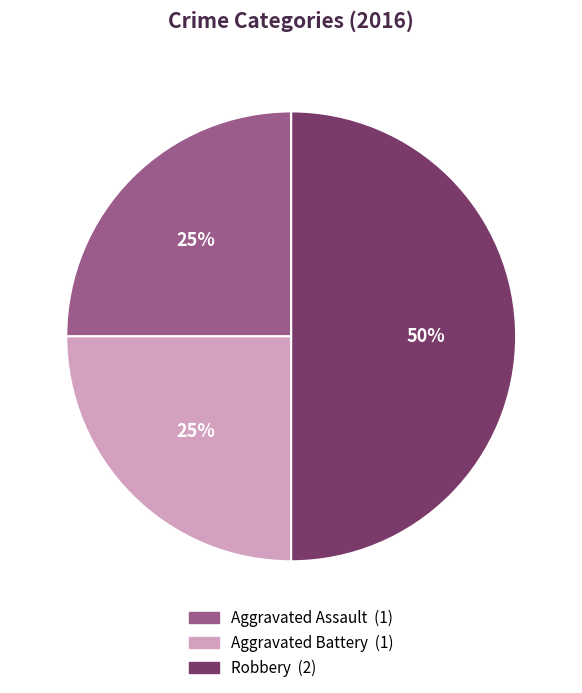

To the nearest percent, what is the difference between the largest and smallest slice percentages?

25%